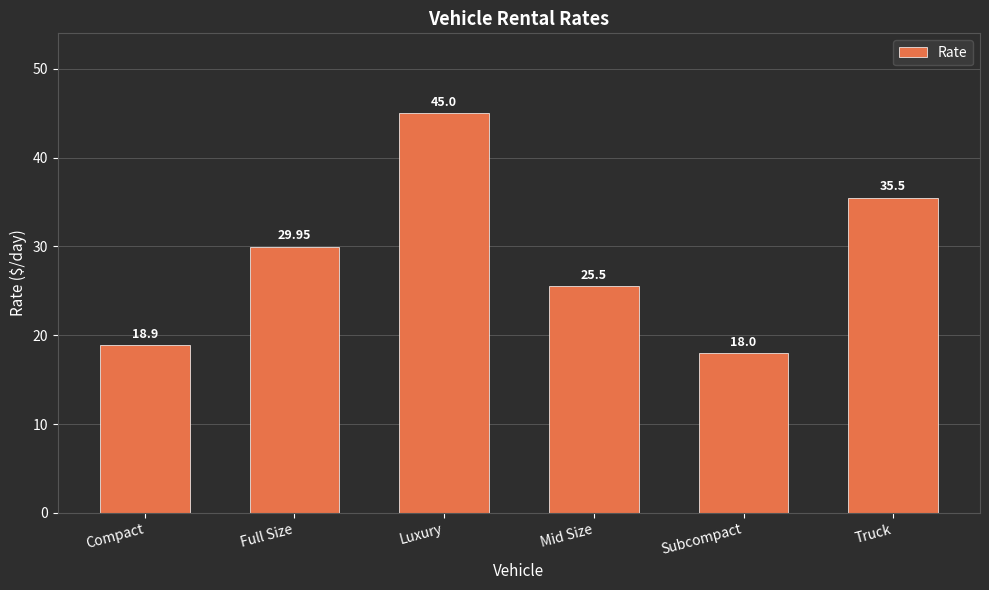

What is the label of the 6th bar from the left?

Truck